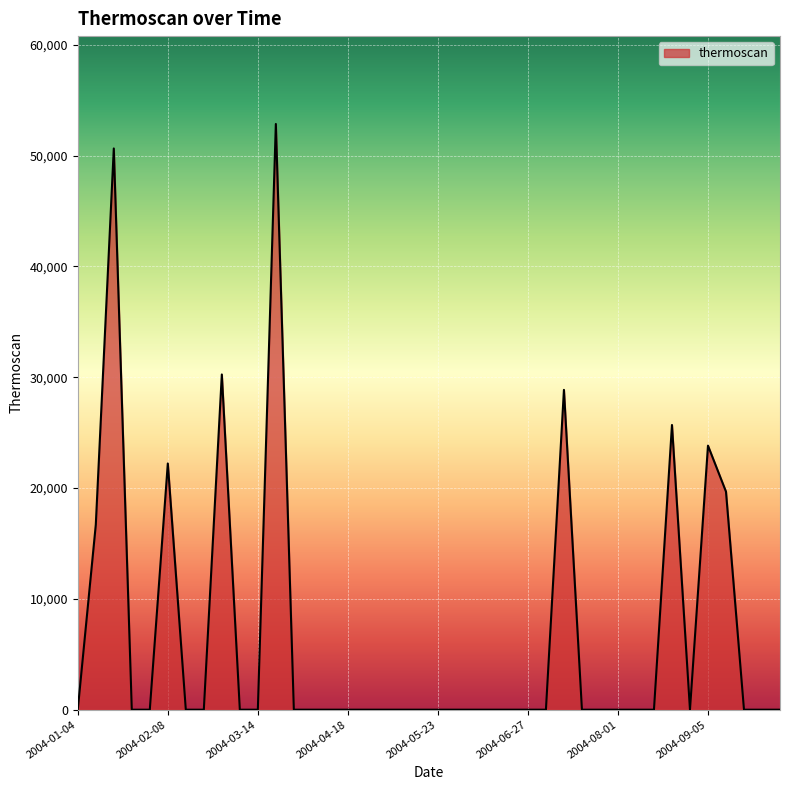

What is the difference between the maximum and minimum values?

52857.4